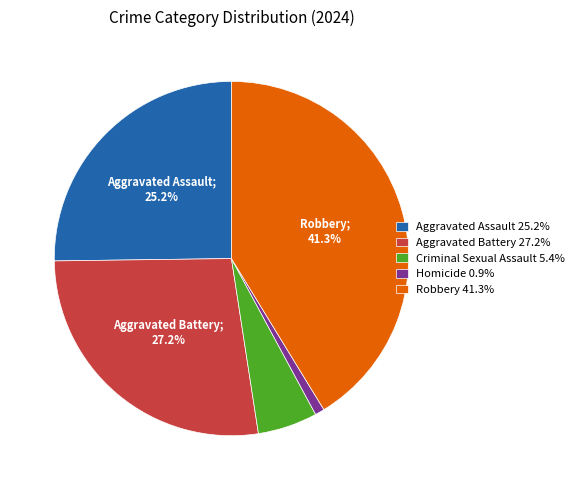

How much of the chart is everything except Aggravated Assault 25.2%?

74.8%